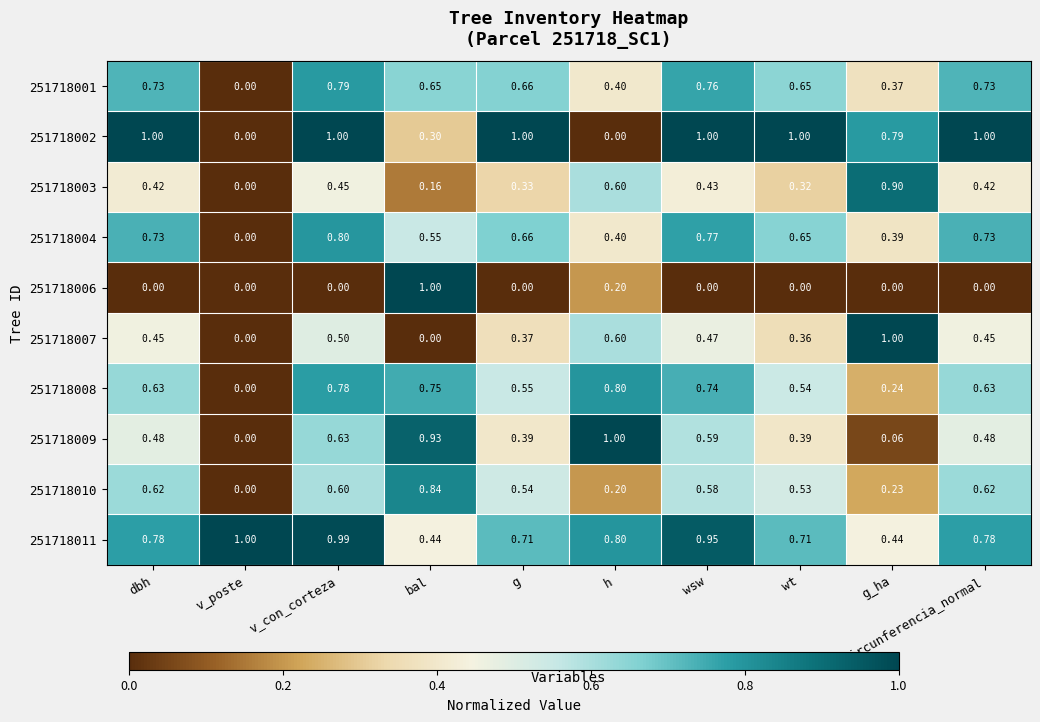

Is the value of 251718010 at circunferencia_normal greater than the value of 251718008 at g?

Yes